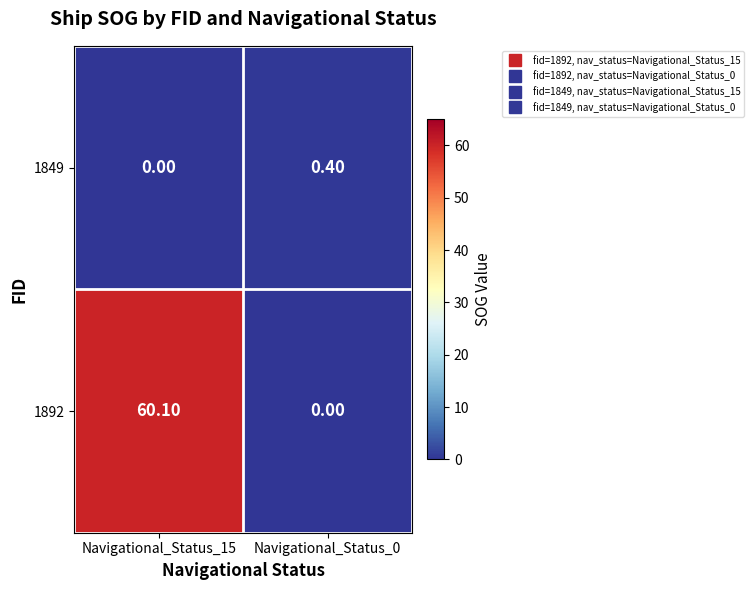

Rank the series by their average value, from lowest to highest.

1849, 1892